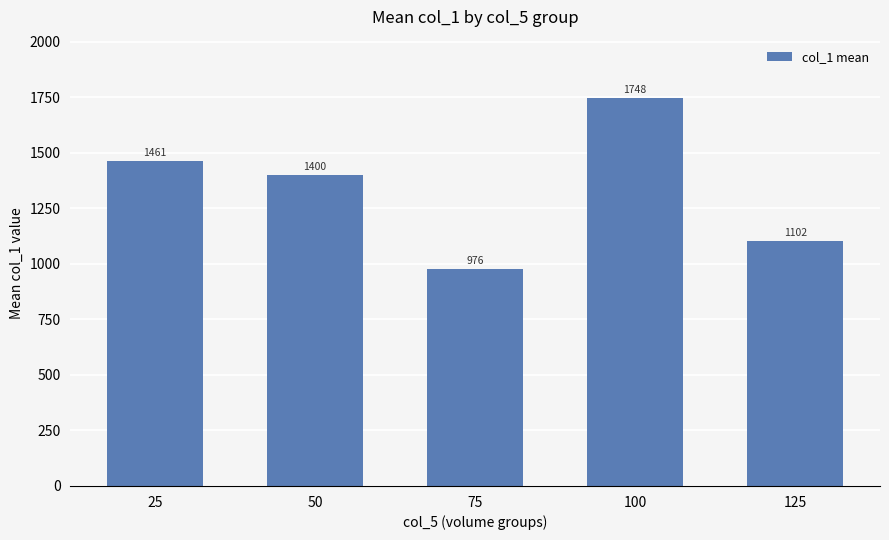

What is the maximum value shown in the chart?

1747.6